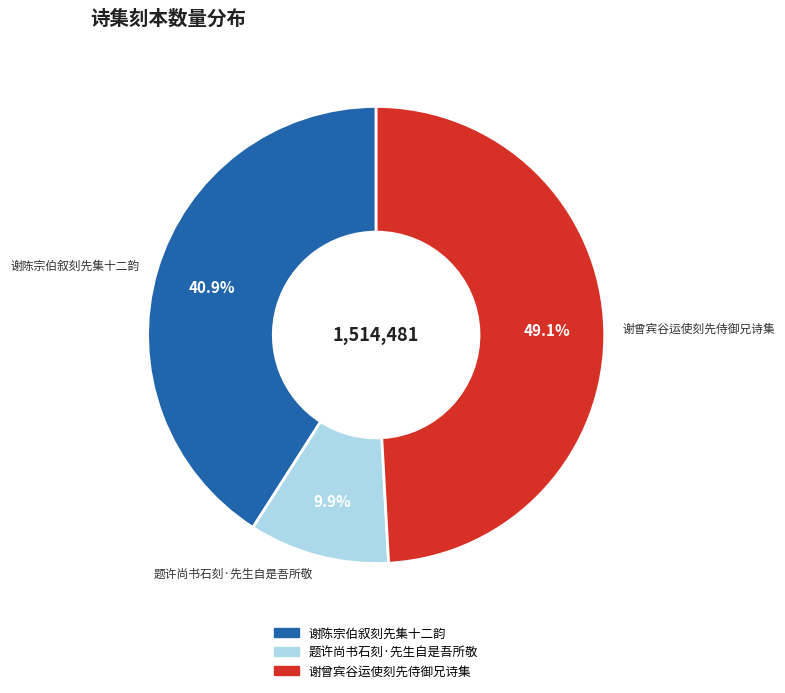

To the nearest percent, what is the difference between the 谢陈宗伯叙刻先集十二韵 and 谢曾宾谷运使刻先侍御兄诗集 slice percentages?

8%